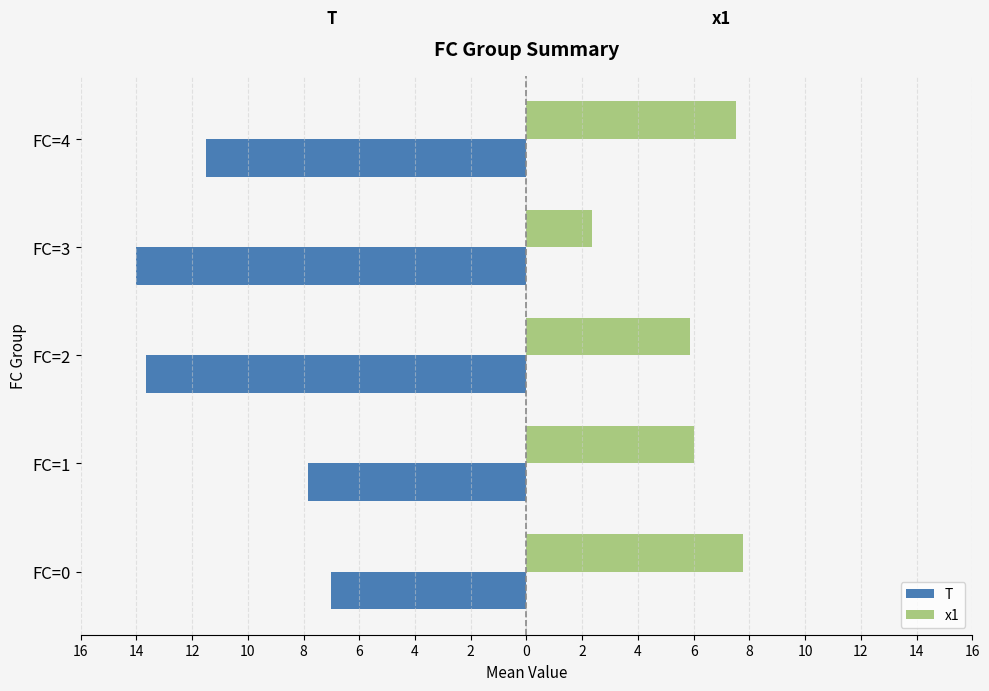

What are all the series names shown in the legend?

T, x1